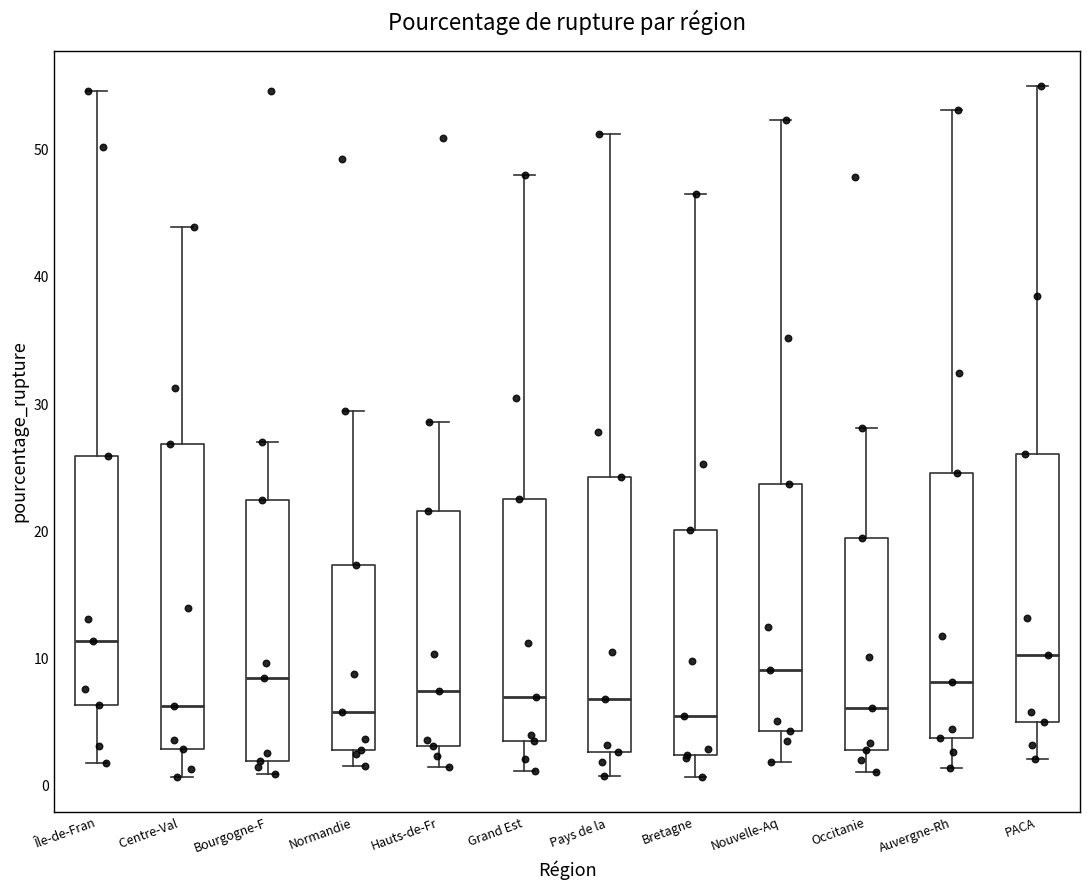

Which box is the tallest, from its lower edge to its upper edge?

Centre-Val